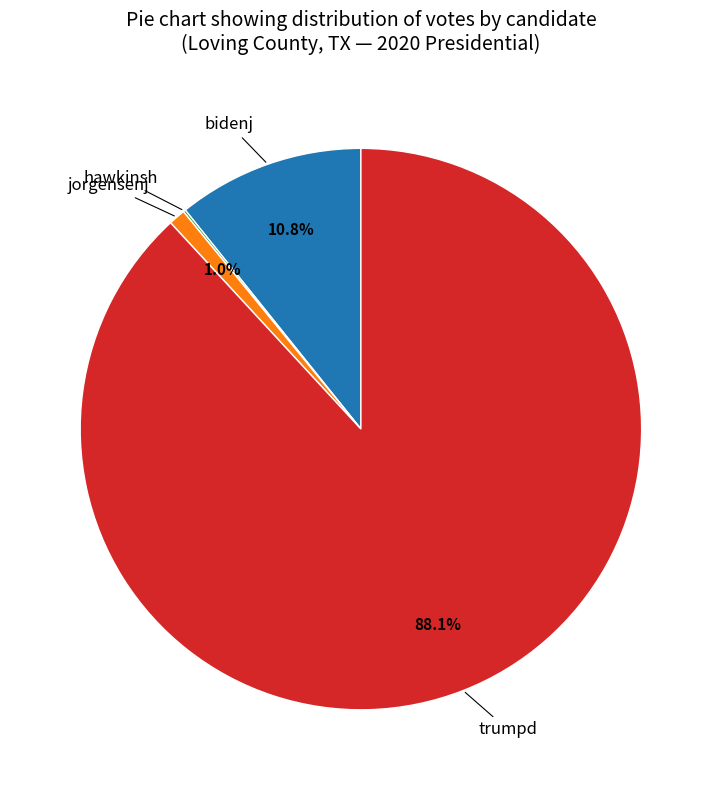

Does any single category account for the majority?

Yes